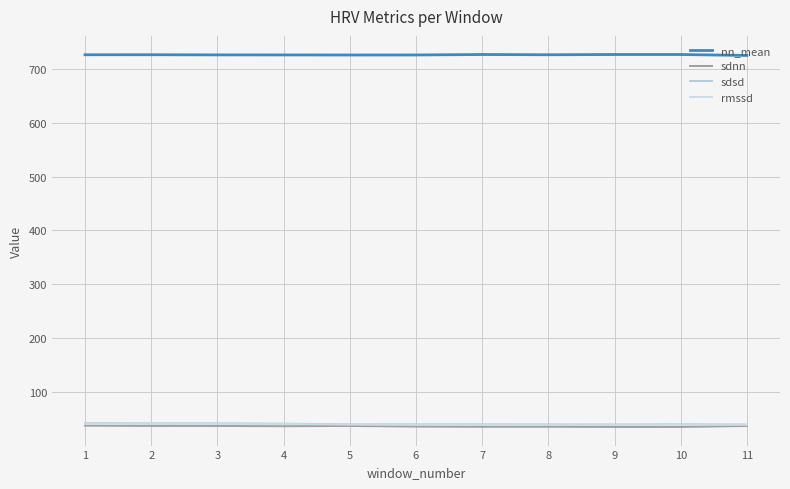

What is the value of the sdnn point at the 7th from the left?

35.3